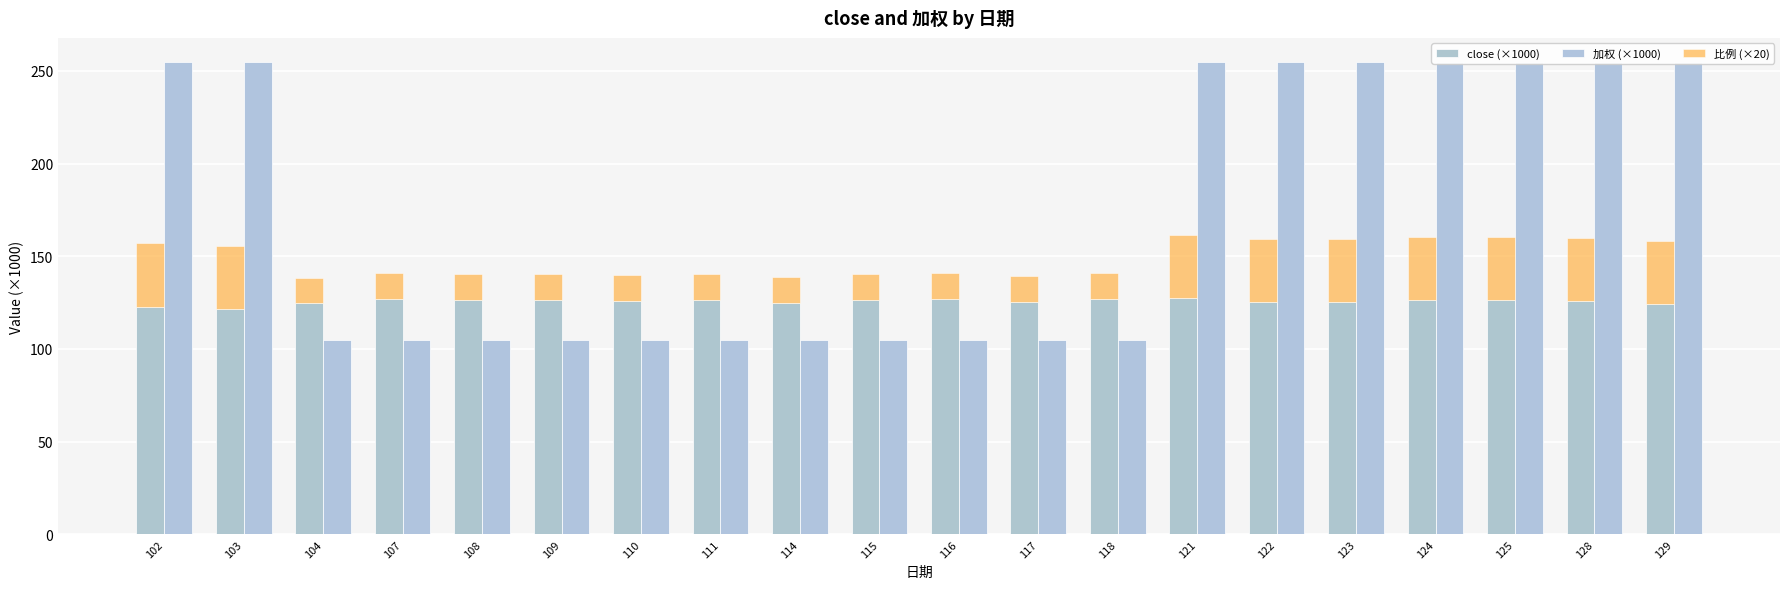

What is the total value across all series at 118?

246.0